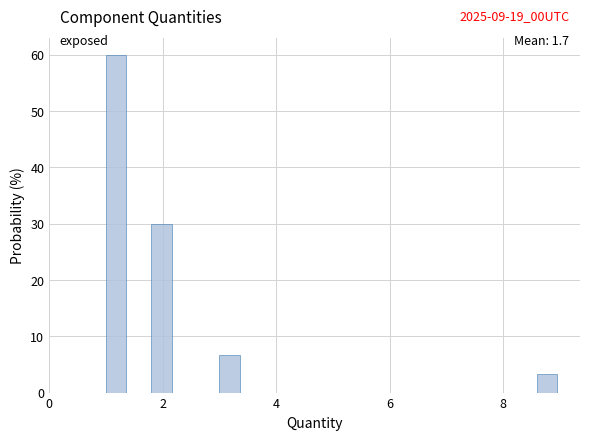

Read against the x-axis, roughly where is the centre of the tallest bar?

1.2